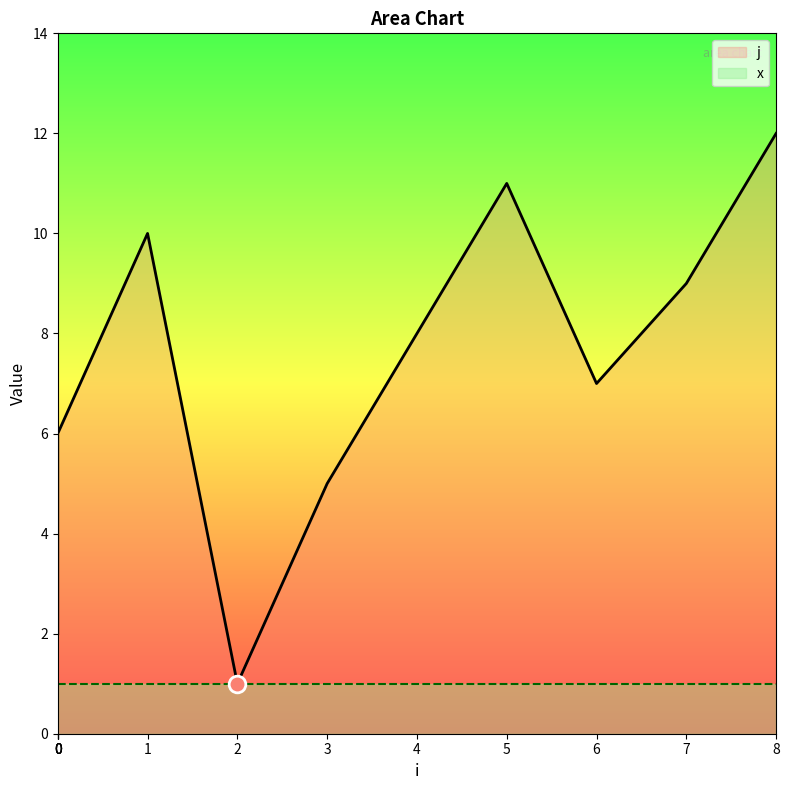

Is it true that the value at 3 is 2?

False